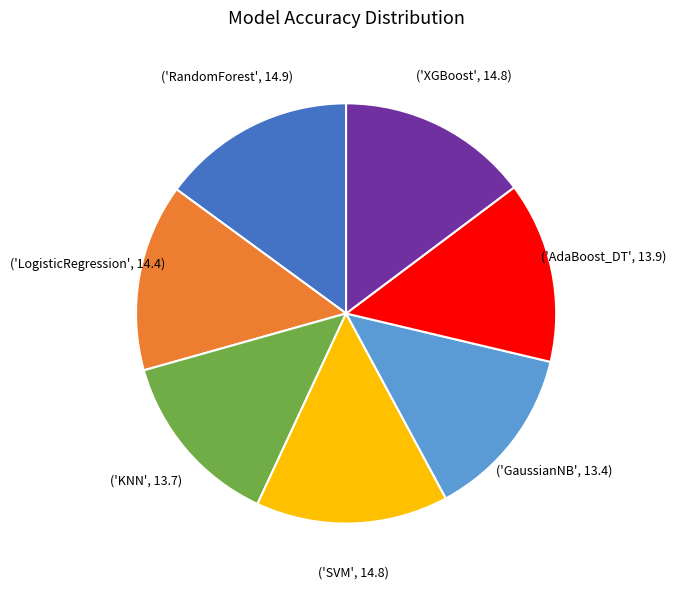

Does any single category account for the majority?

No